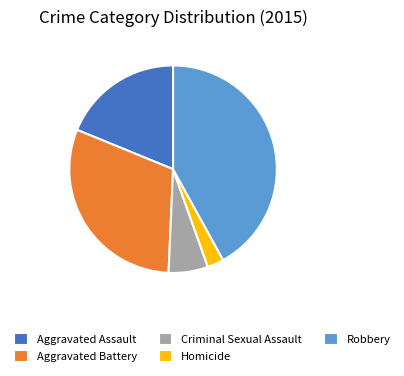

Is Robbery the majority of the pie?

No